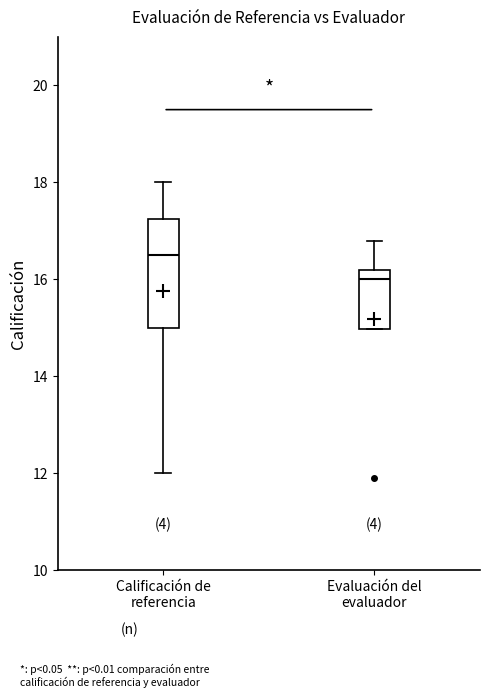

Reading left to right, read every box against the y-axis: the position of its median line, the range the box covers, and the ends of its whiskers. The values are not printed on the chart, so give them approximately, as read against the axis.

Calificación de referencia: median 16.6, box 15.0 to 17.2, whiskers 12.0 to 18.0
Evaluación del evaluador: median 16.0, box 15.0 to 16.2, whiskers 15.0 to 16.8